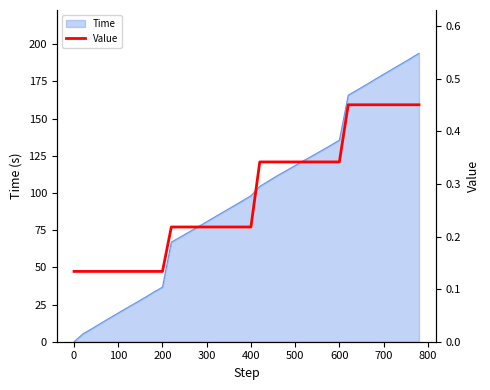

Is it true that Time equals 118.5 at 500?

True